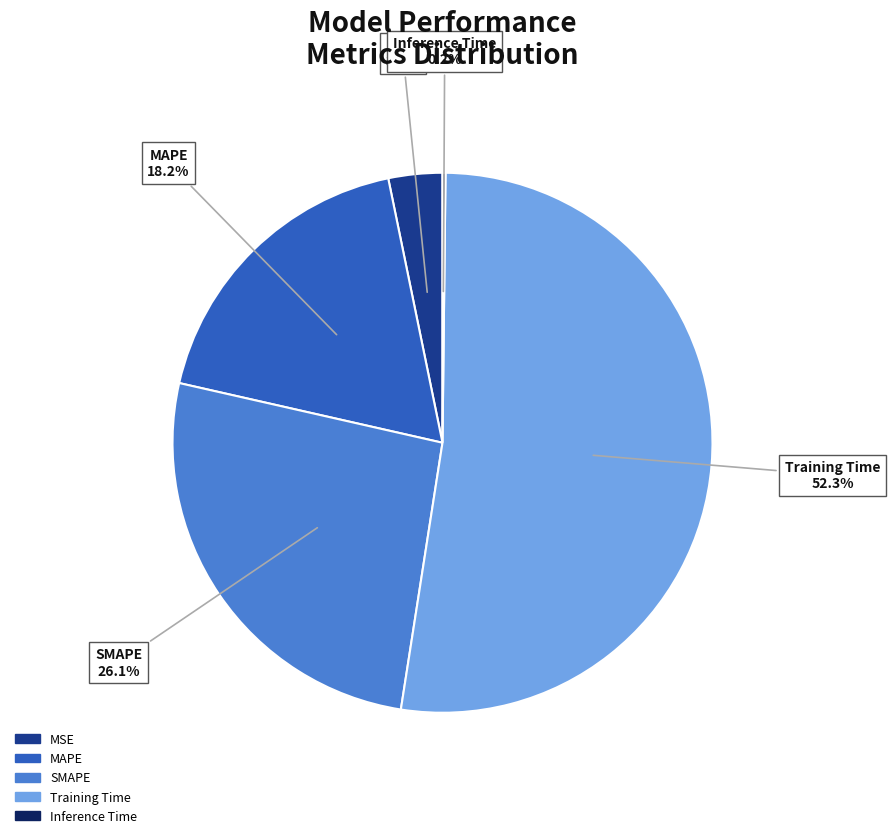

What percentage is NOT represented by SMAPE?

73.9%